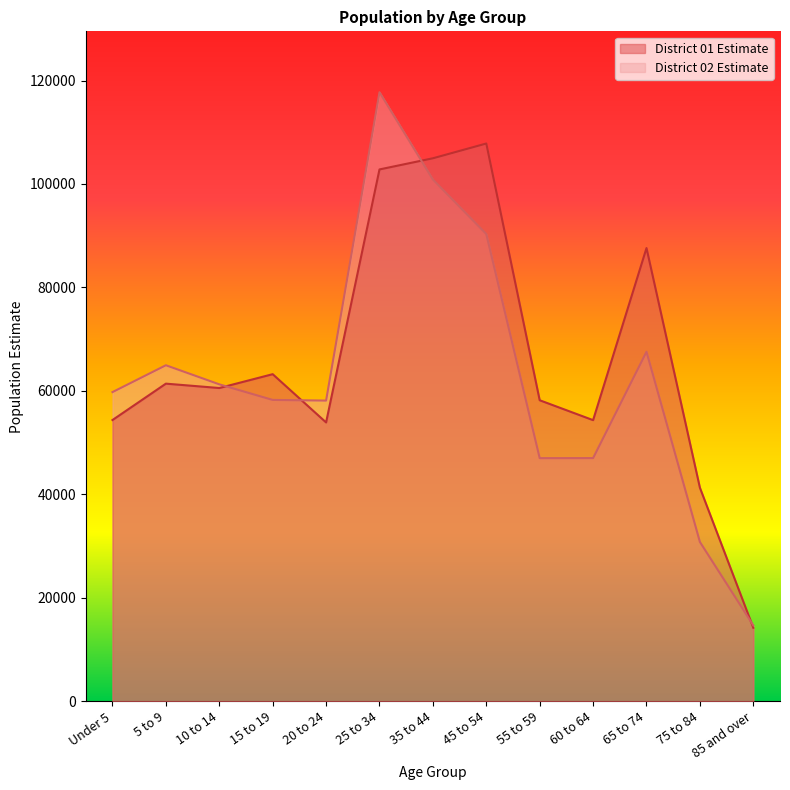

List the labels in order of District 01 Estimate value, smallest first.

85 and over, 75 to 84, 20 to 24, 60 to 64, Under 5, 55 to 59, 10 to 14, 5 to 9, 15 to 19, 65 to 74, 25 to 34, 35 to 44, 45 to 54